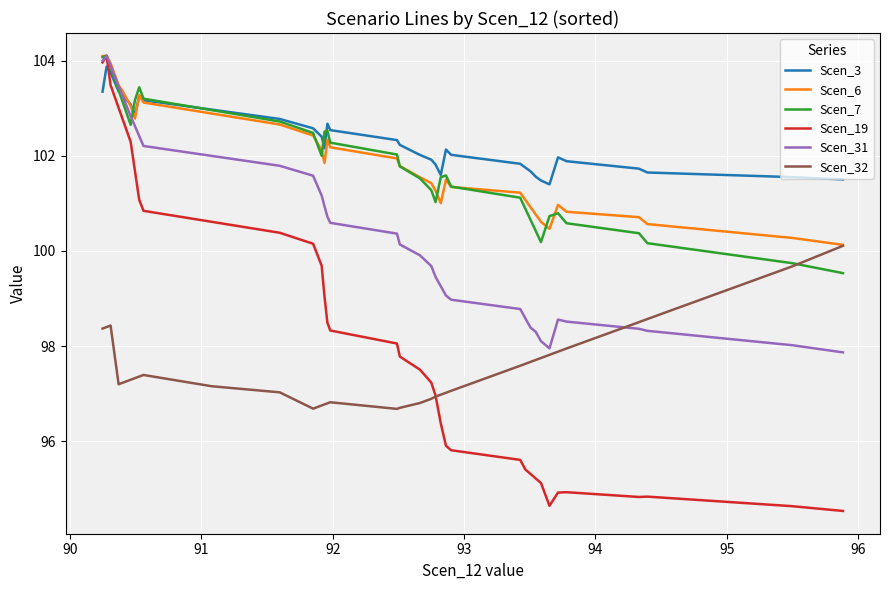

What is the greatest value displayed?

104.1